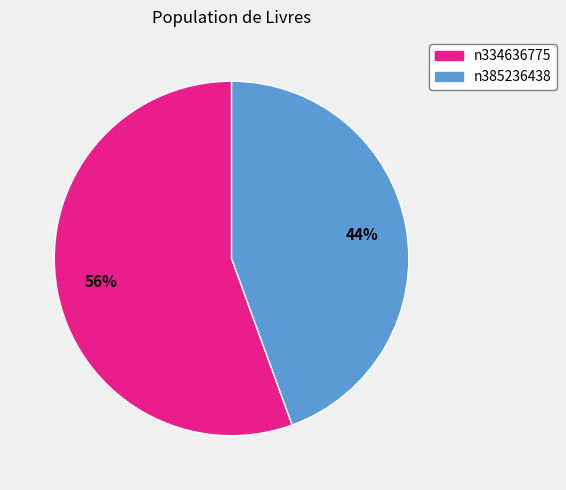

What is the largest slice in the pie chart?

n334636775